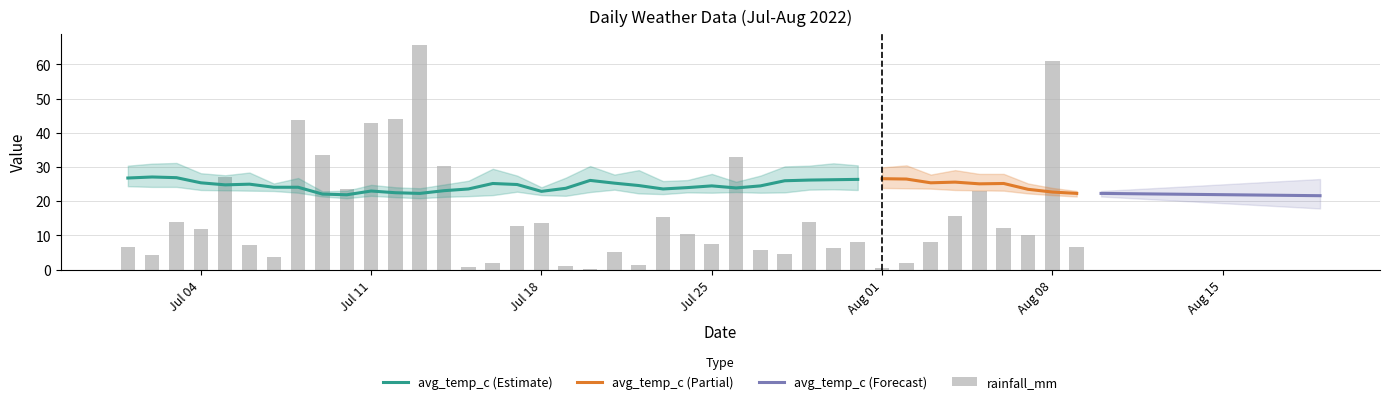

What is the difference between the maximum and minimum values in the avg_temp_c series?

5.2